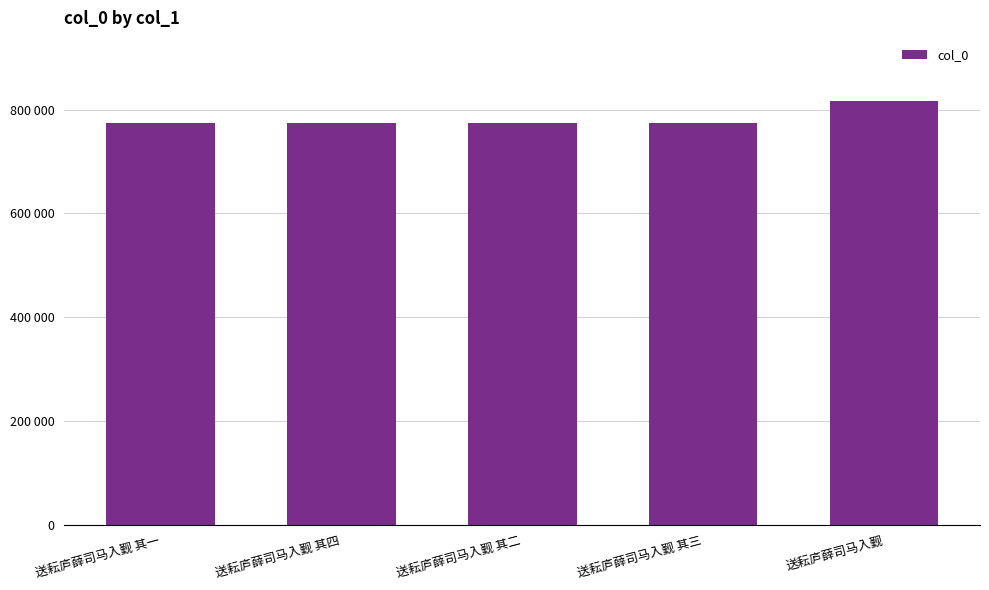

What value does the data have at 送耘庐薛司马入觐 其一?

774931